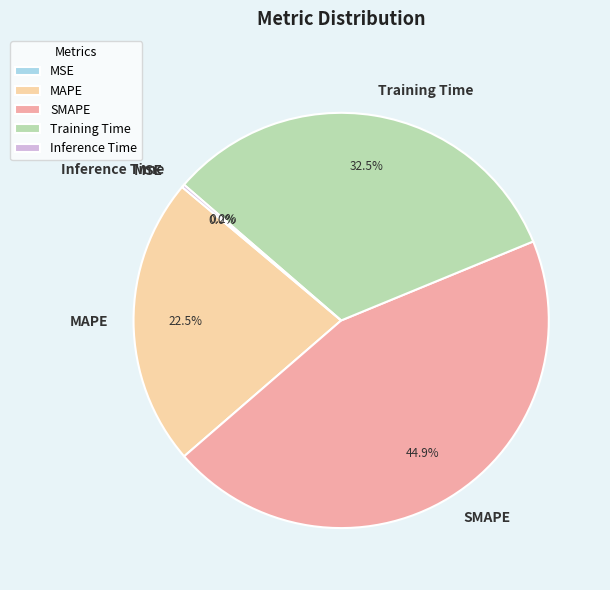

Which has a higher value, MAPE or SMAPE?

SMAPE